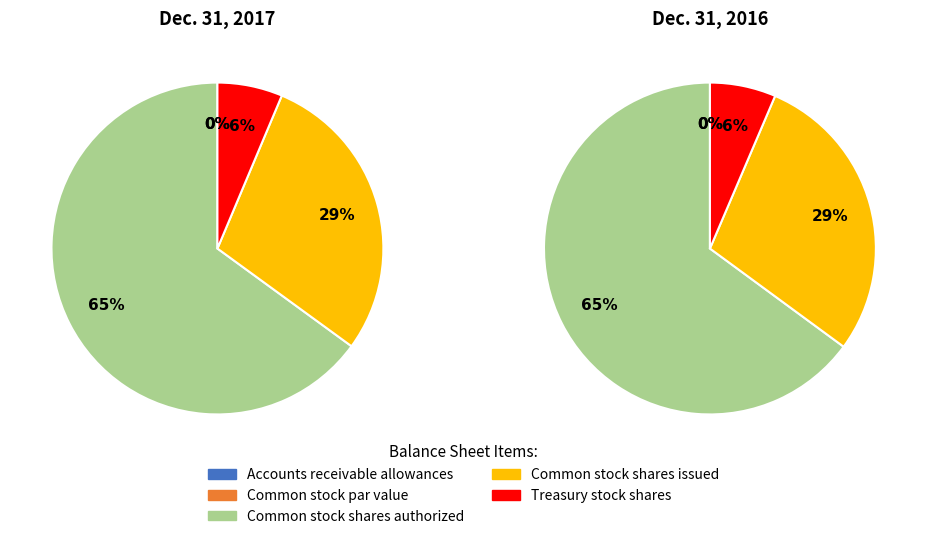

Which slice is the smallest?

Common stock par value